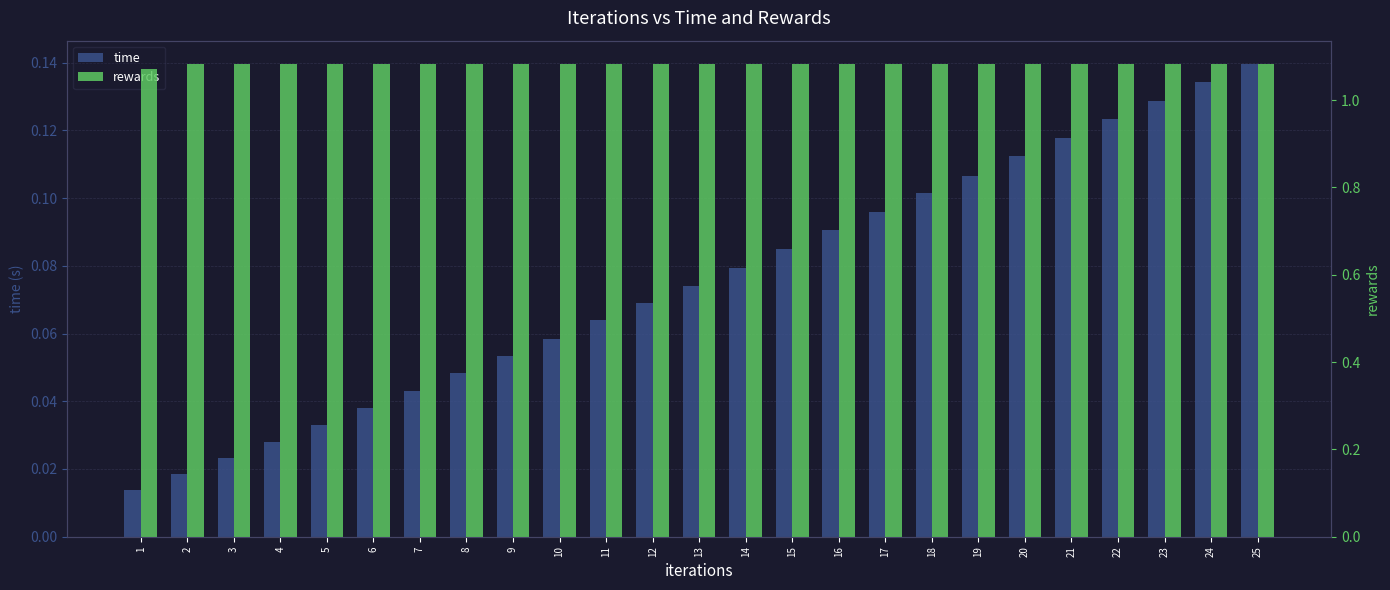

What are all the series names shown in the legend?

time, rewards